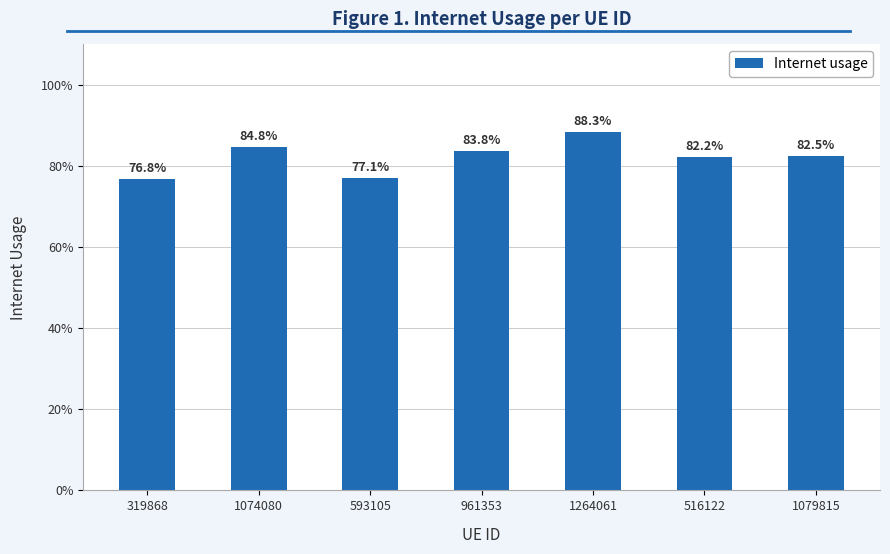

Are the bars horizontal?

No